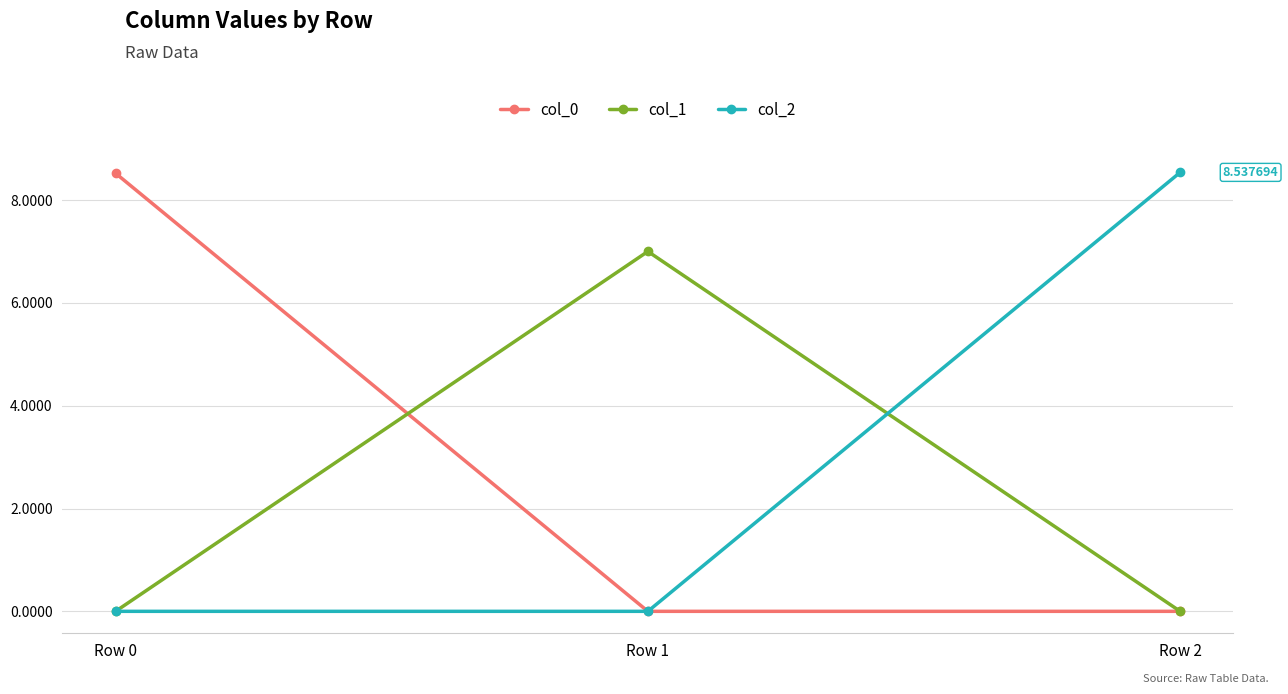

Reading left to right, transcribe all the data shown in this chart.

col_0: 8.5	0.0	0.0
col_1: 0.0	7.0	0.0
col_2: 0.0	0.0	8.5